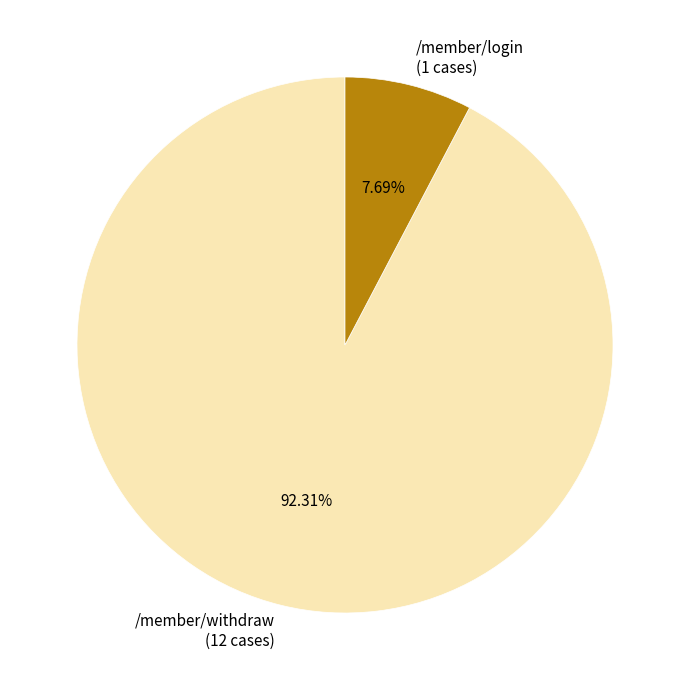

Is there any slice that represents more than half of the pie?

Yes